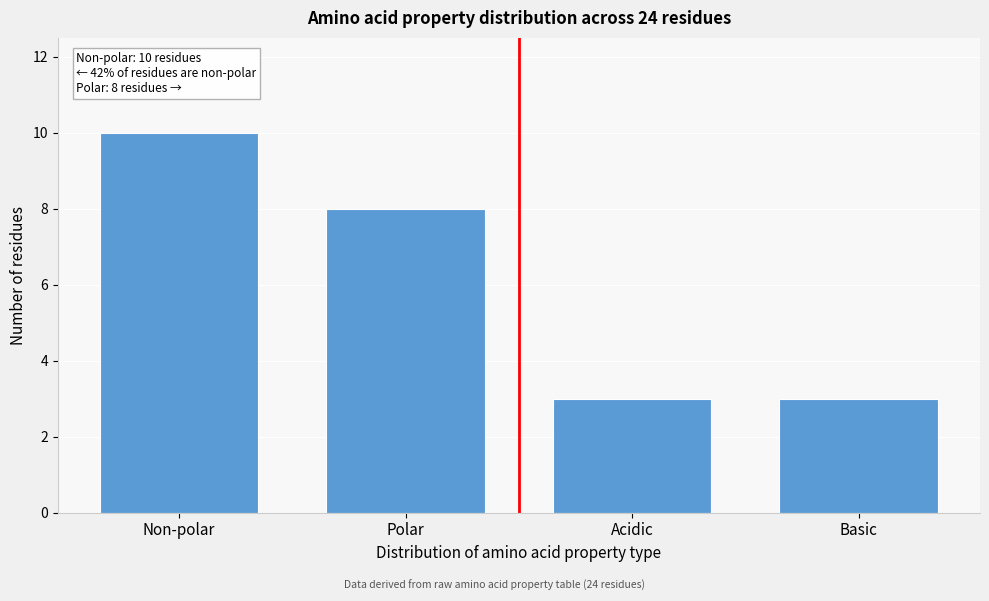

Reading right to left, extract all data points from this chart.

Basic=3	Acidic=3	Polar=8	Non-polar=10